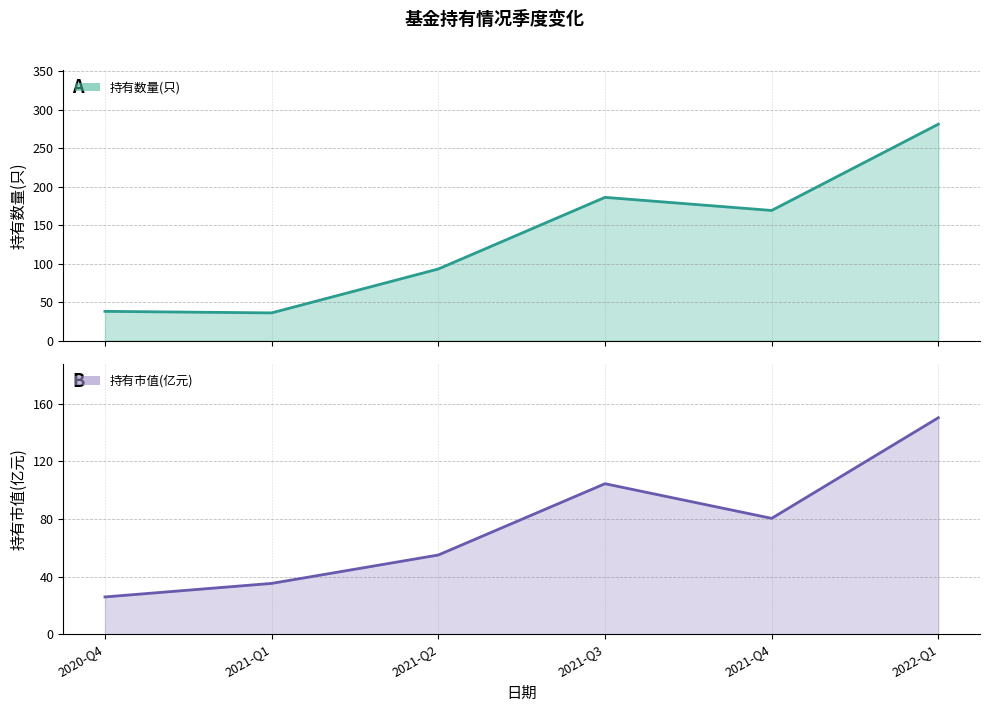

The 持有市值(亿元) series shows 208.8 at 2022-Q1. True or false?

False